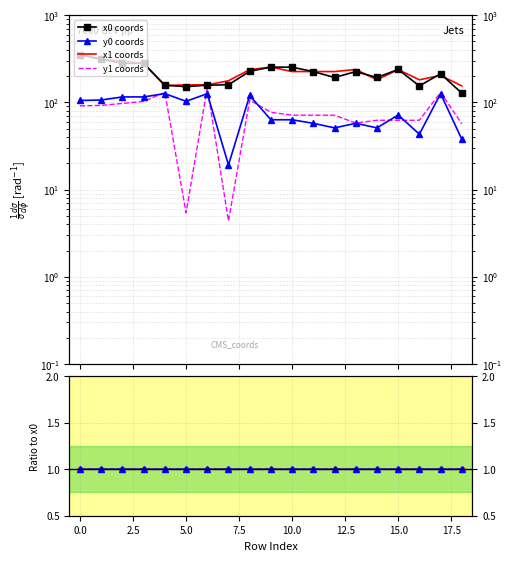

What is the approximate value of y ratio at 17?

1.0